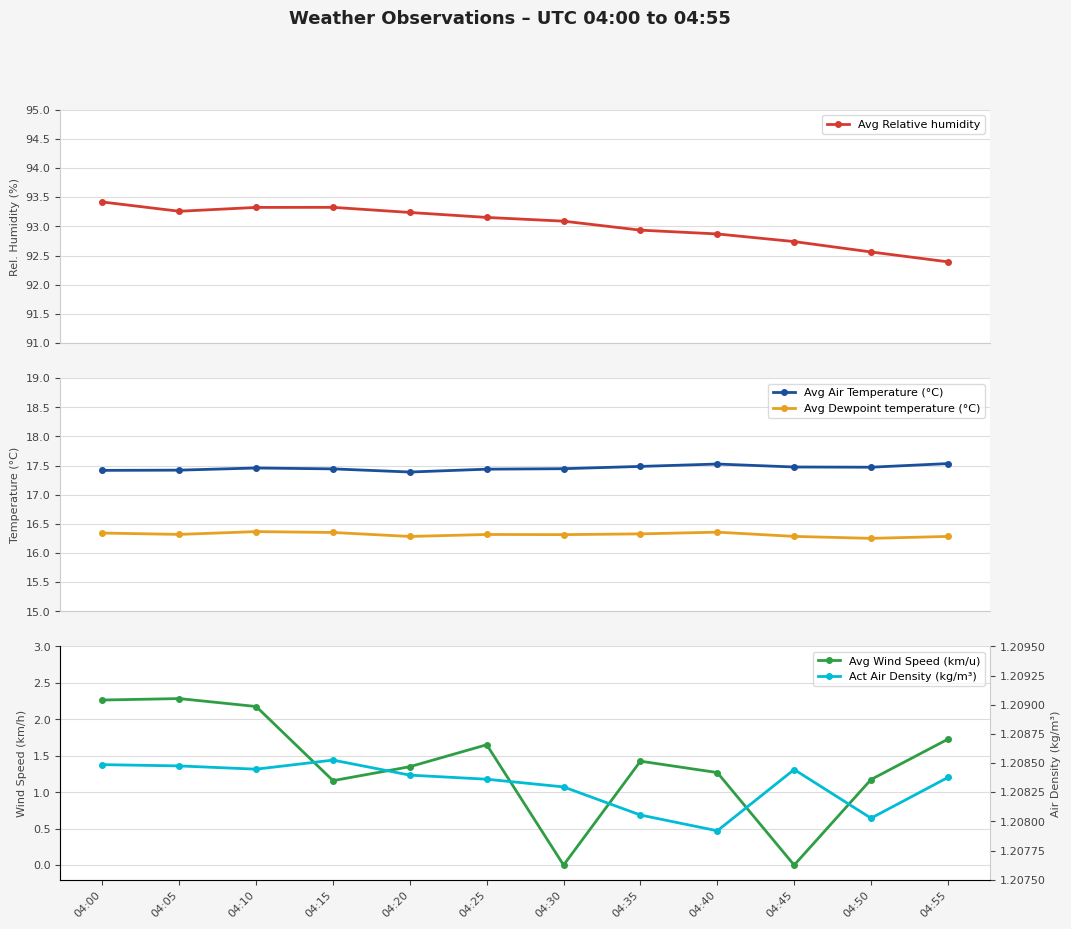

What is the spread (max minus min) of values at 04:50?

91.4